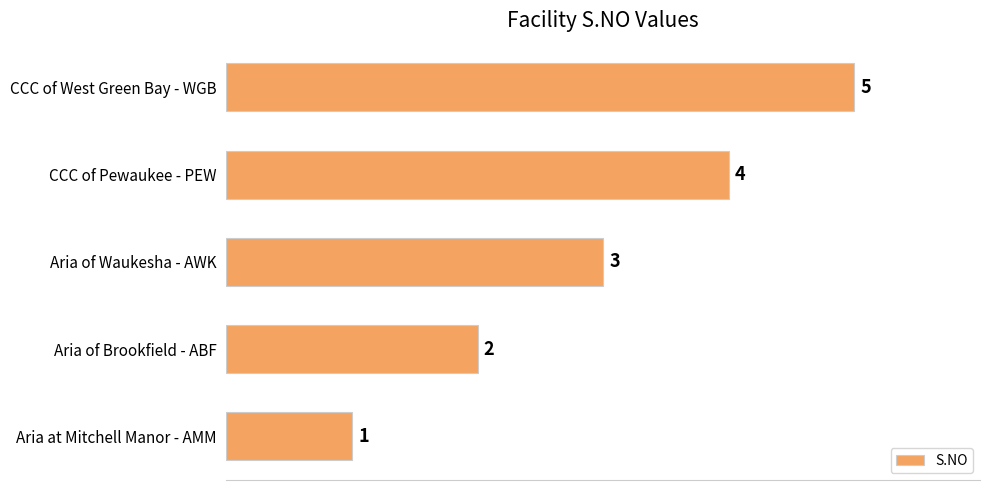

The chart shows a value of 4 at Aria of Waukesha - AWK. True or false?

False